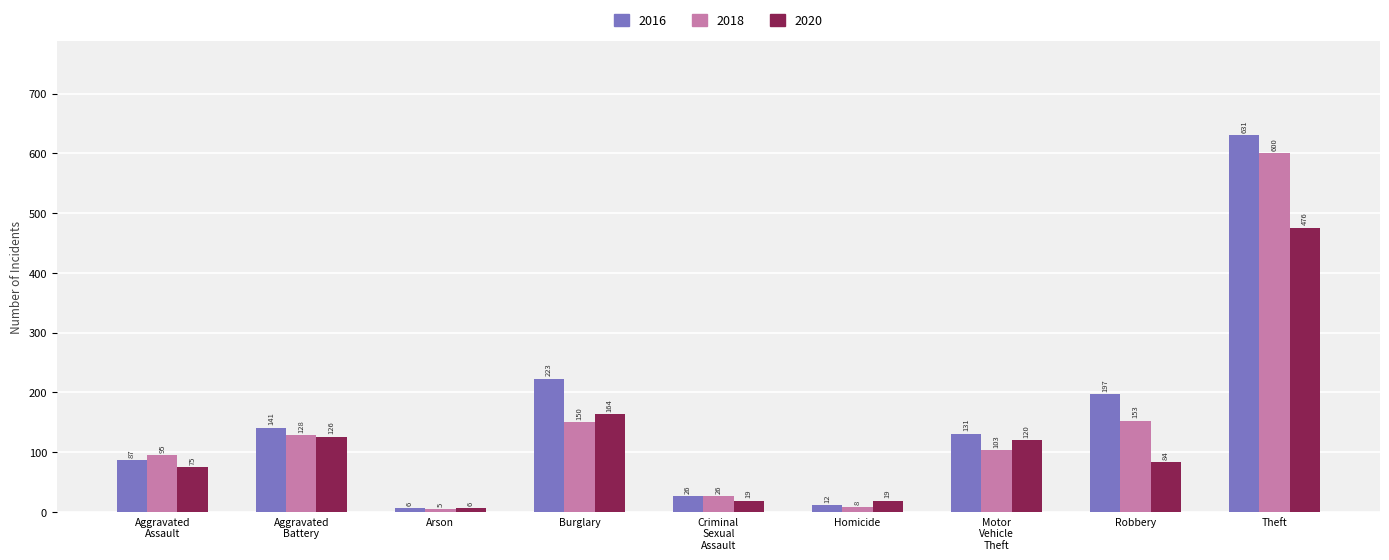

How many groups of bars are there?

9